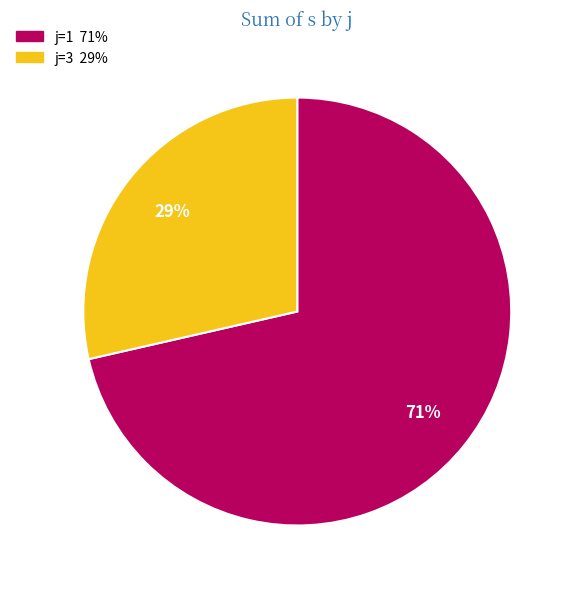

To the nearest percent, what is the average slice percentage?

50%